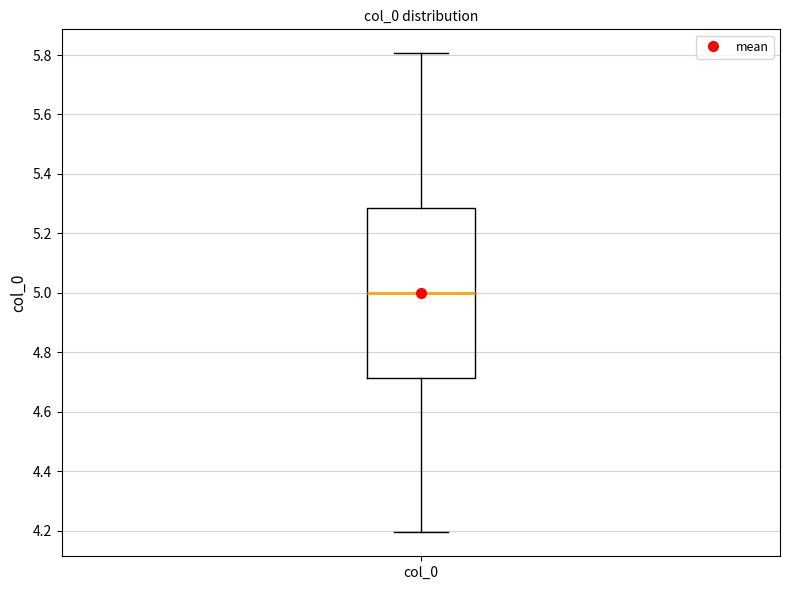

Where does the upper whisker of the box for col_0 end on the y-axis? The values are not printed on the chart, so give them approximately, as read against the axis.

5.80